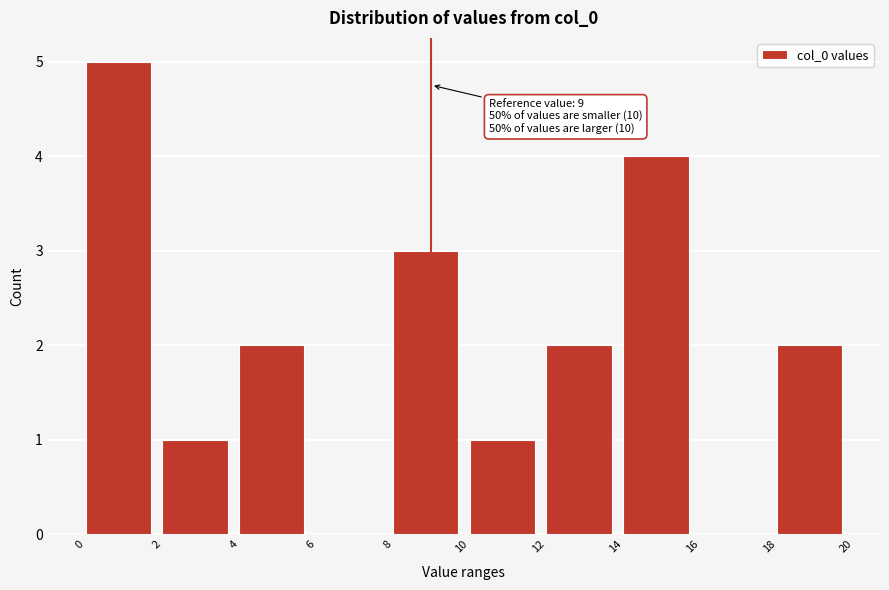

Which range on the x-axis has the tallest bar?

0 to 2